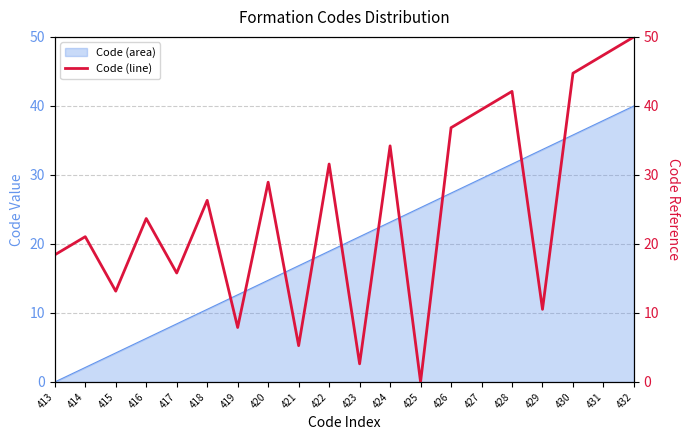

What is the value of the 14th point from the left?

36.8